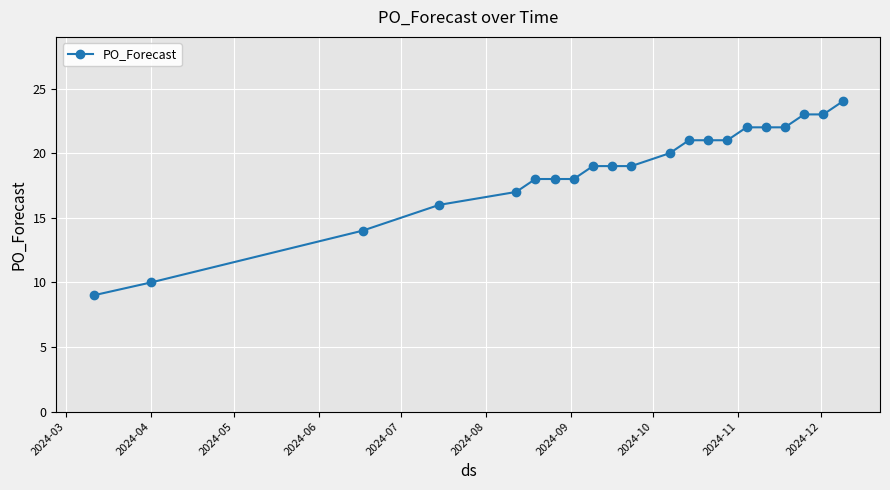

Count the number of categories in the chart.

21